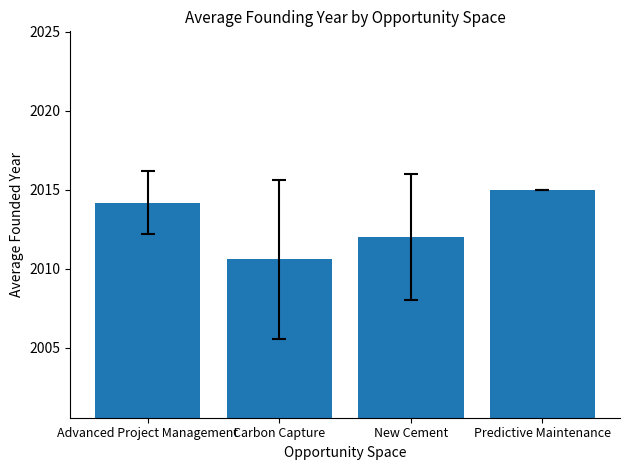

Reading left to right, extract all data points from this chart.

2014.2	2010.6	2012.0	2015.0